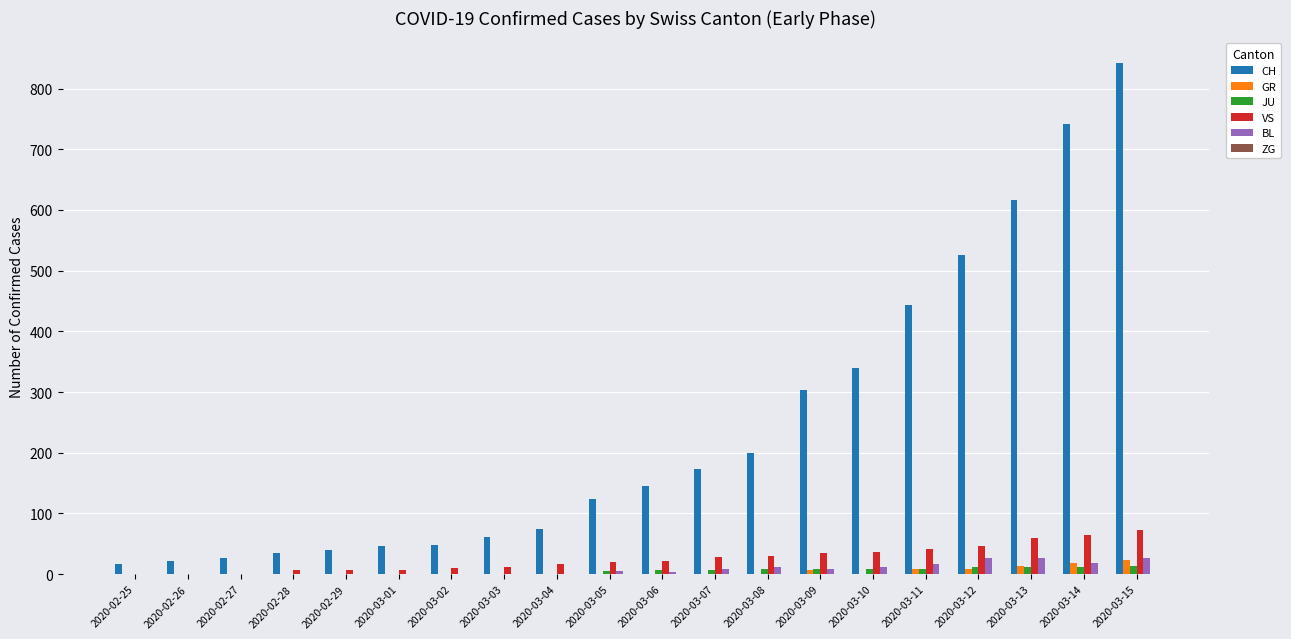

At which category is the sum across all series the highest?

2020-03-15